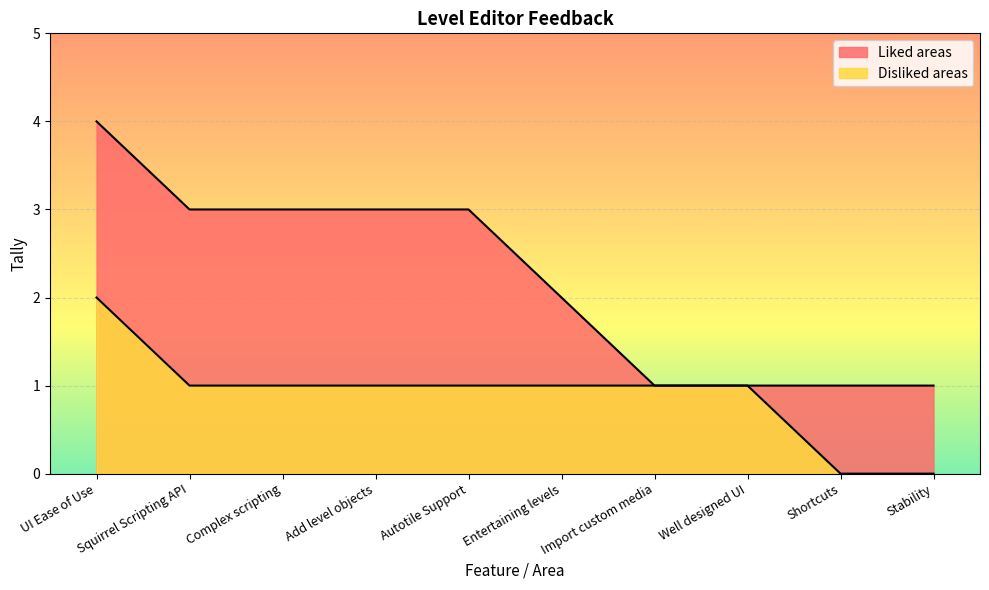

How many data points in Liked areas are less than 3?

5